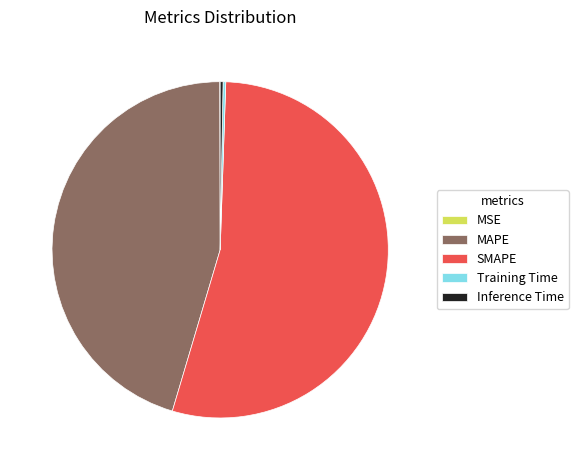

Which category has the biggest portion of the pie?

SMAPE